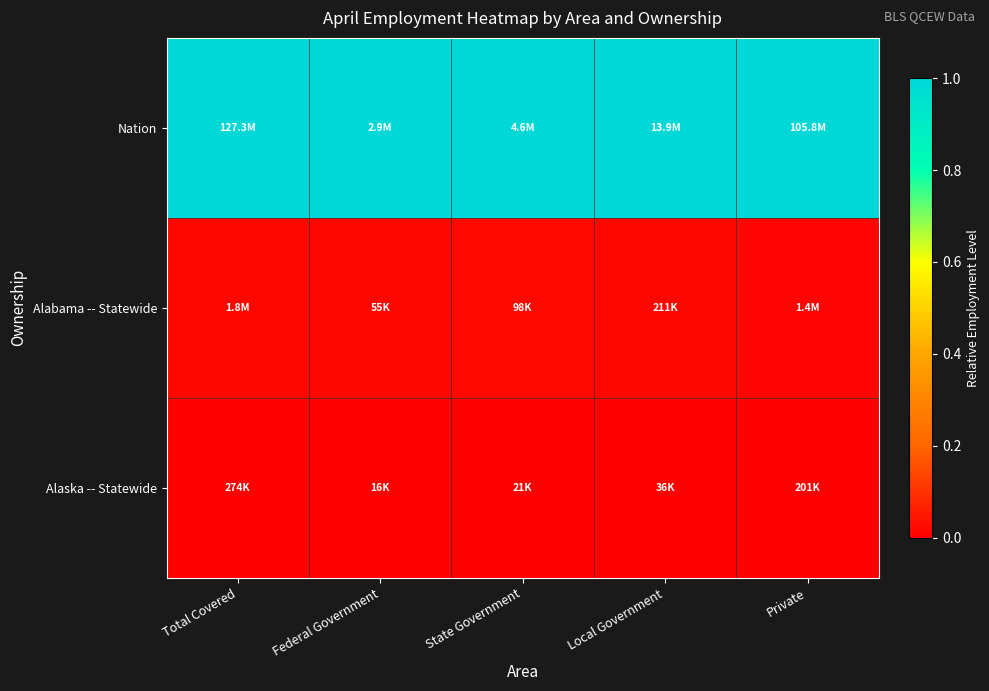

Rank the series at Private from highest to lowest value.

Nation, Alabama -- Statewide, Alaska -- Statewide